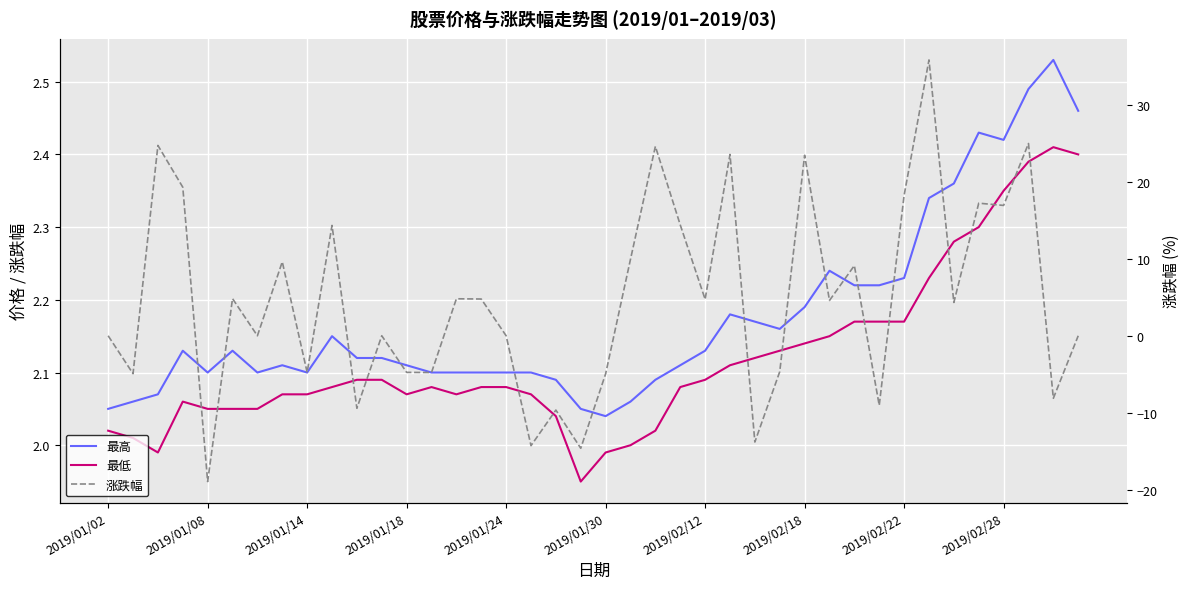

Which series has the largest total across all categories?

涨跌幅